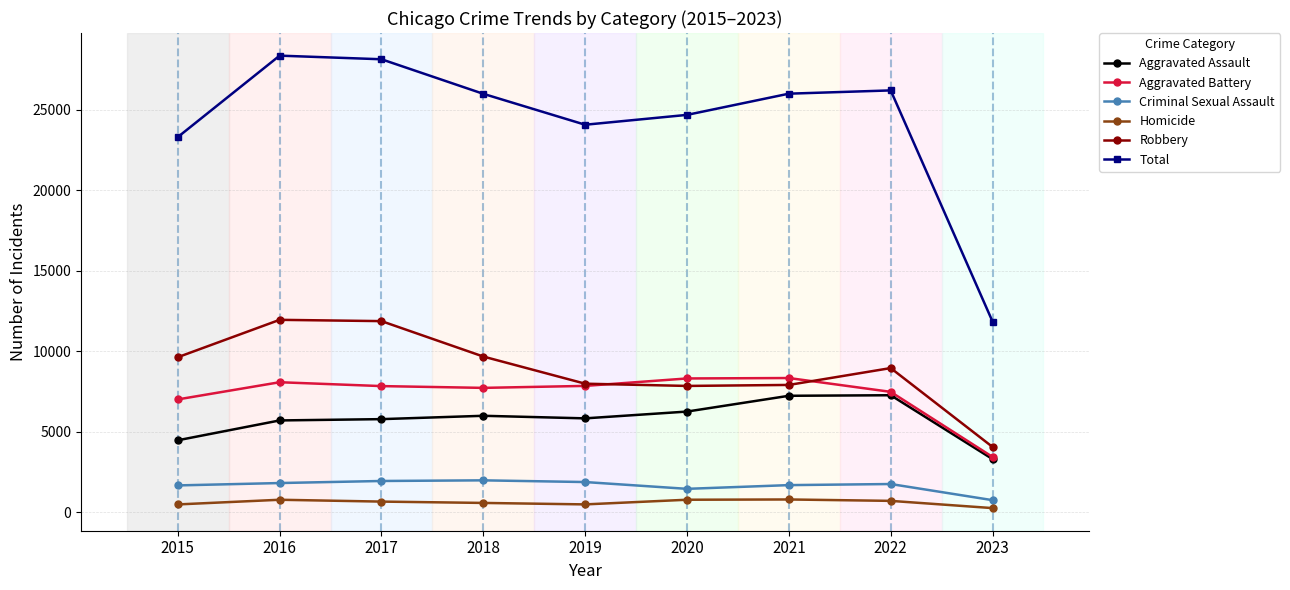

True or false: Total and Criminal Sexual Assault intersect in this chart.

False